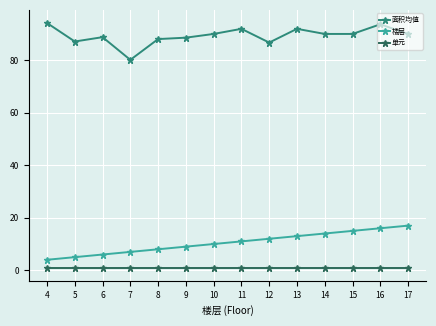

Which series has the largest total across all categories?

面积均值